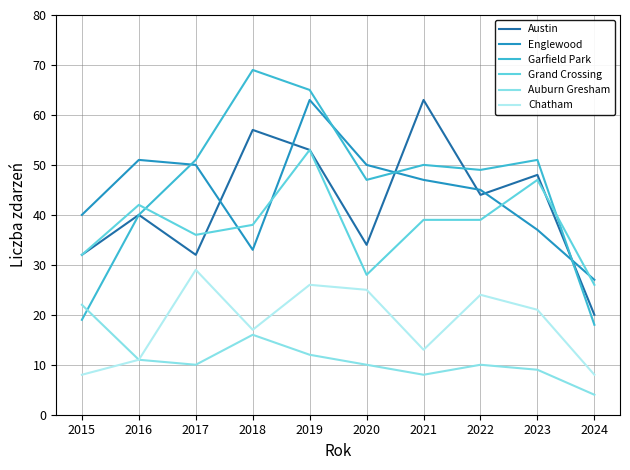

Reading left to right, list all the values displayed in this chart.

Austin: 2015=32	2016=40	2017=32	2018=57	2019=53	2020=34	2021=63	2022=44	2023=48	2024=20
Englewood: 2015=40	2016=51	2017=50	2018=33	2019=63	2020=50	2021=47	2022=45	2023=37	2024=27
Garfield Park: 2015=19	2016=40	2017=51	2018=69	2019=65	2020=47	2021=50	2022=49	2023=51	2024=18
Grand Crossing: 2015=32	2016=42	2017=36	2018=38	2019=53	2020=28	2021=39	2022=39	2023=47	2024=26
Auburn Gresham: 2015=22	2016=11	2017=10	2018=16	2019=12	2020=10	2021=8	2022=10	2023=9	2024=4
Chatham: 2015=8	2016=11	2017=29	2018=17	2019=26	2020=25	2021=13	2022=24	2023=21	2024=8